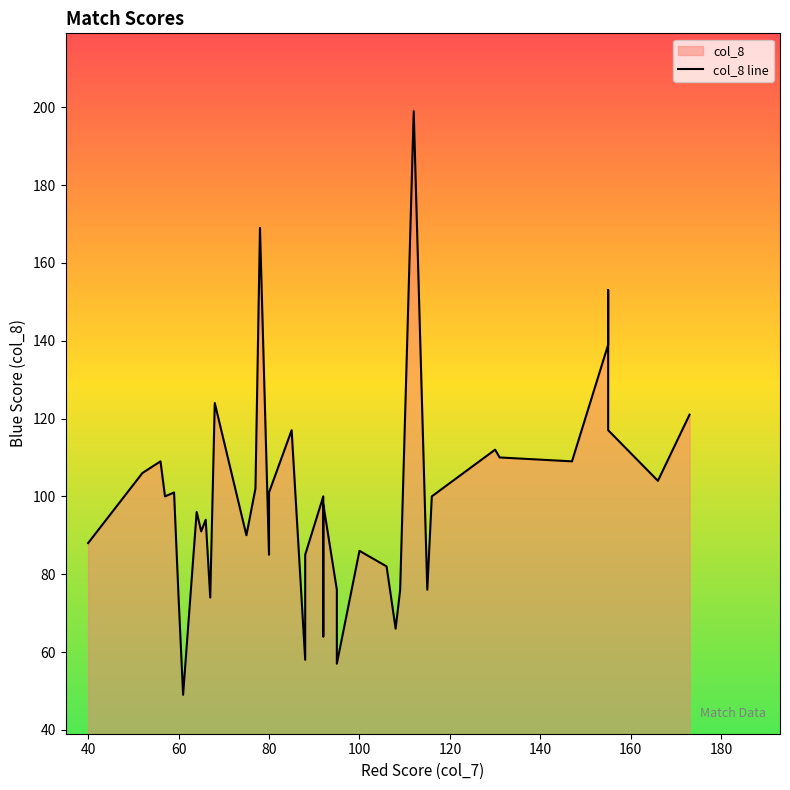

The value at 60 is 125. True or false?

False